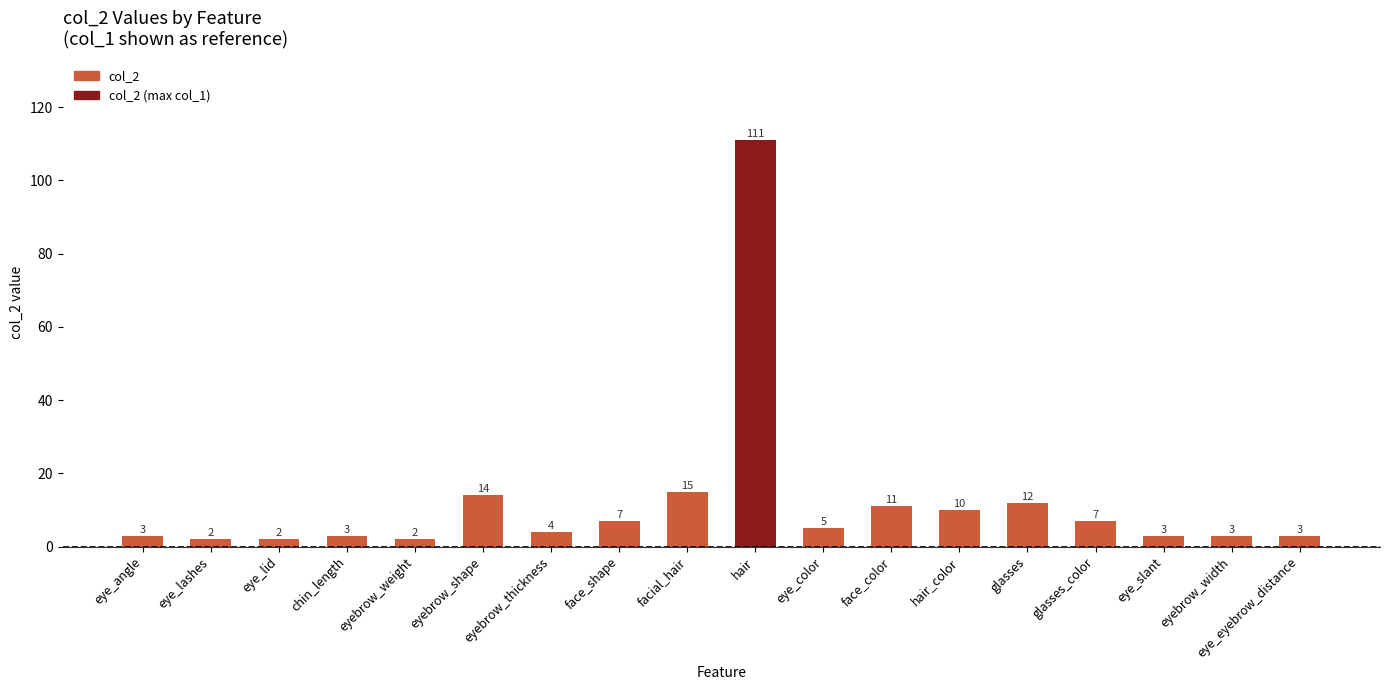

What is the sum of the values at face_color and eye_color?

16